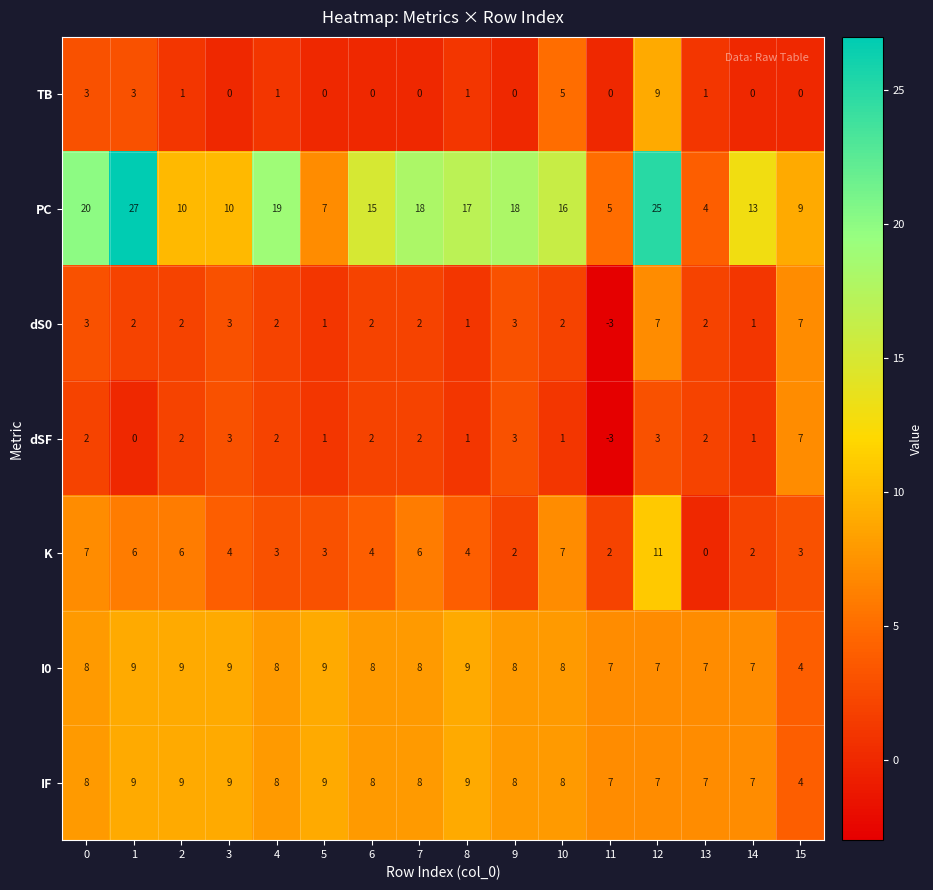

What is the sum of the I0 values at 0 and 13?

15